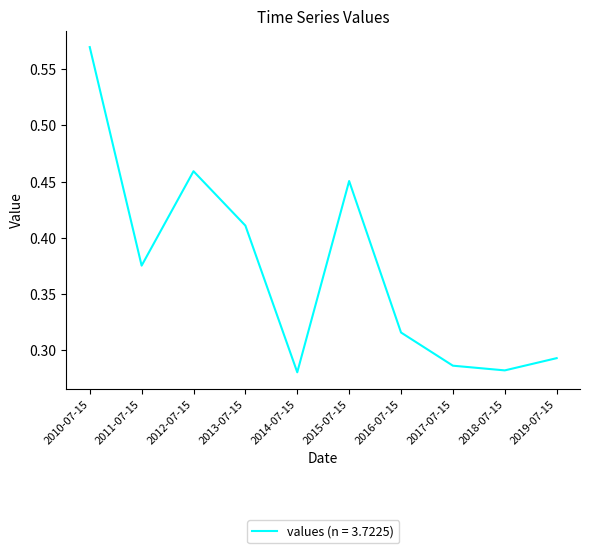

At which category does the chart reach its peak across all series?

2010-07-15